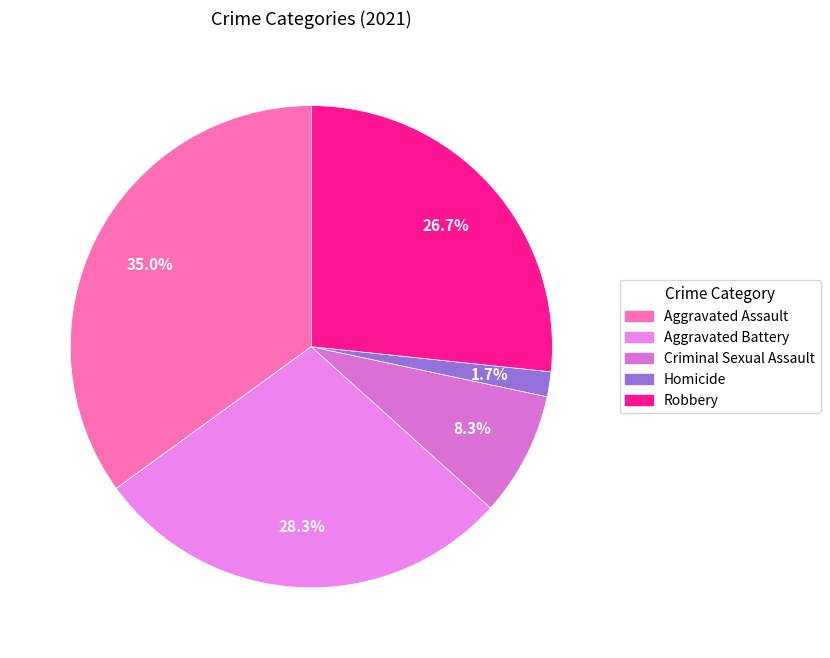

Between Aggravated Battery and Robbery, which is larger?

Aggravated Battery